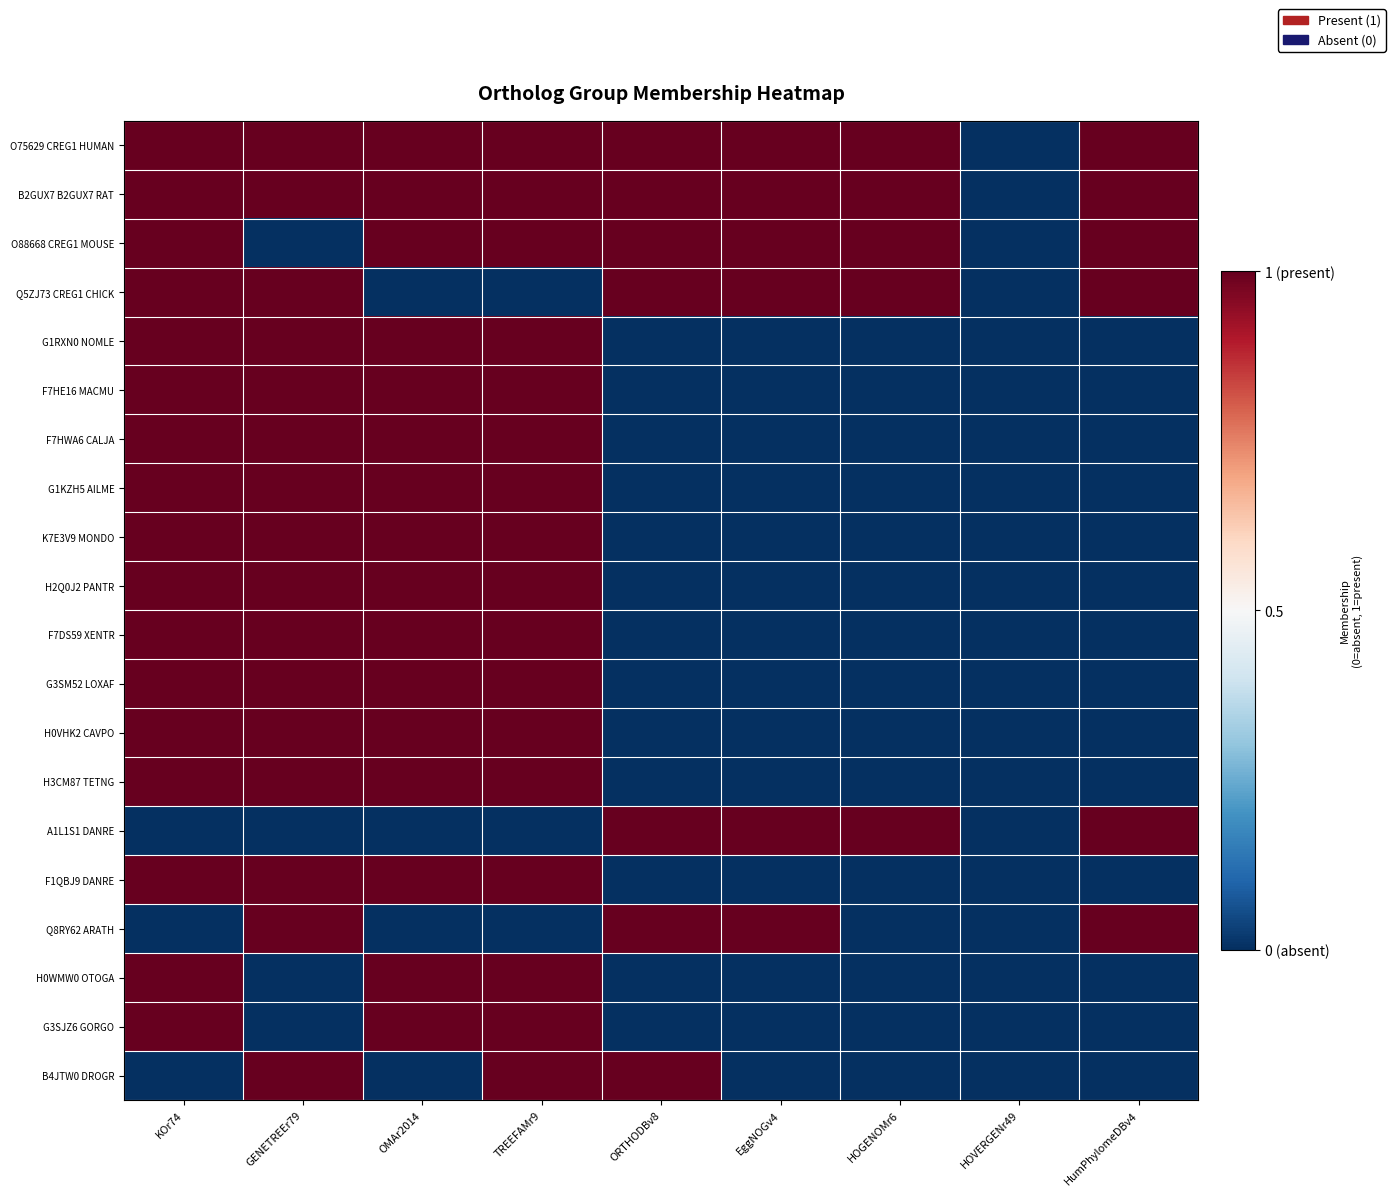

List the series in order of their peak value, lowest first.

O75629 CREG1 HUMAN, B2GUX7 B2GUX7 RAT, O88668 CREG1 MOUSE, Q5ZJ73 CREG1 CHICK, G1RXN0 NOMLE, F7HE16 MACMU, F7HWA6 CALJA, G1KZH5 AILME, K7E3V9 MONDO, H2Q0J2 PANTR, F7DS59 XENTR, G3SM52 LOXAF, H0VHK2 CAVPO, H3CM87 TETNG, A1L1S1 DANRE, F1QBJ9 DANRE, Q8RY62 ARATH, H0WMW0 OTOGA, G3SJZ6 GORGO, B4JTW0 DROGR